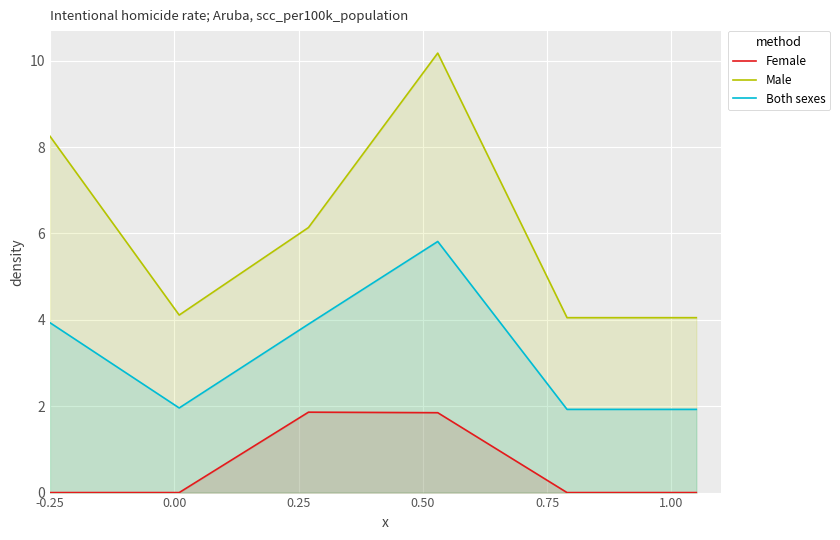

Which series has the largest range (max minus min)?

Male